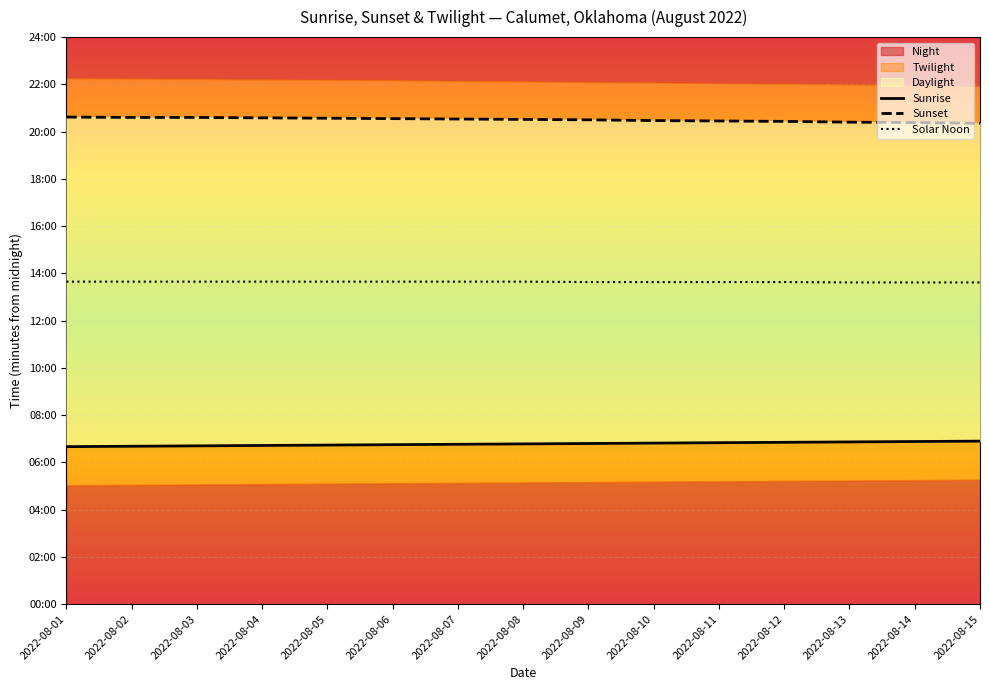

What is the greatest value displayed?

1237